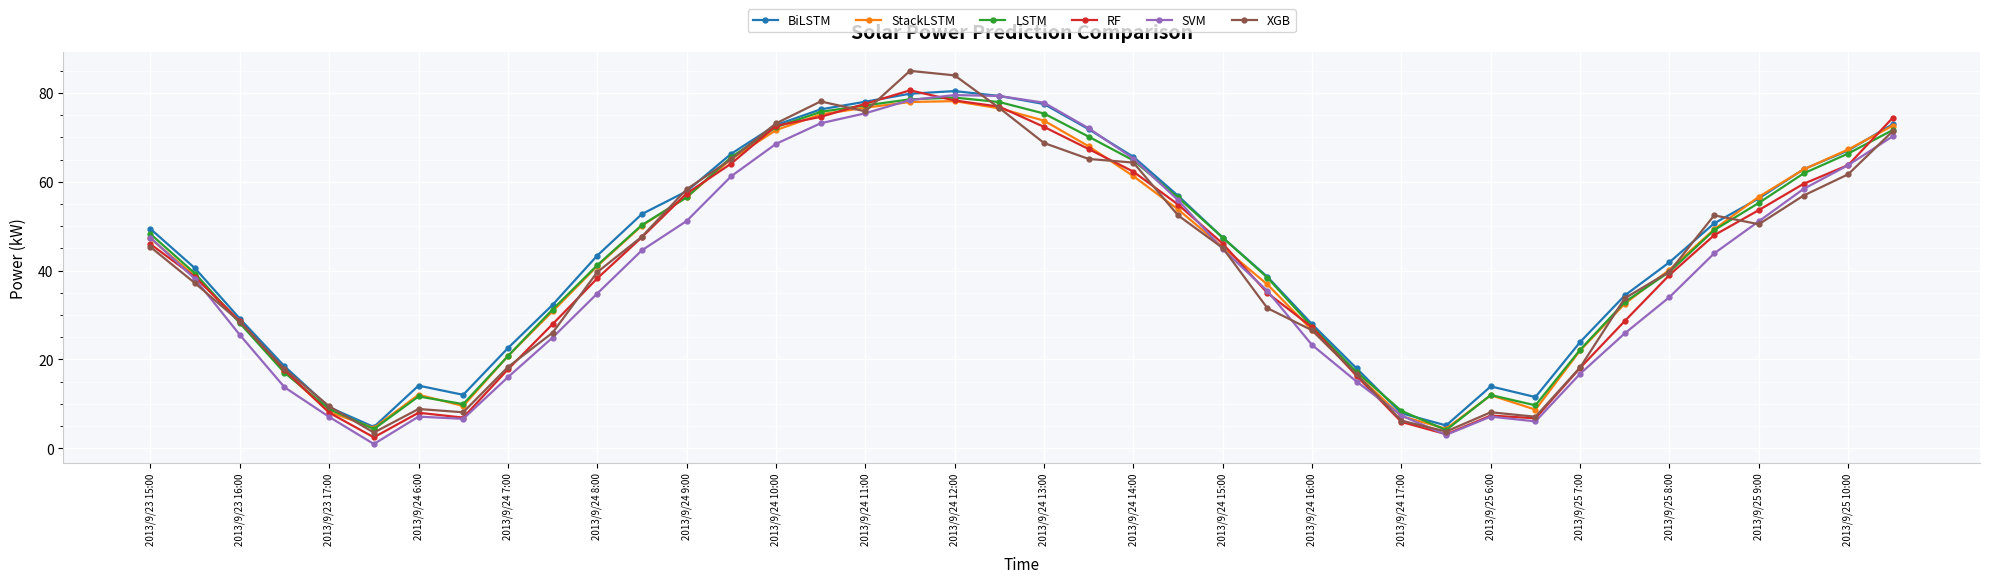

What is the average value of the XGB series?

41.7